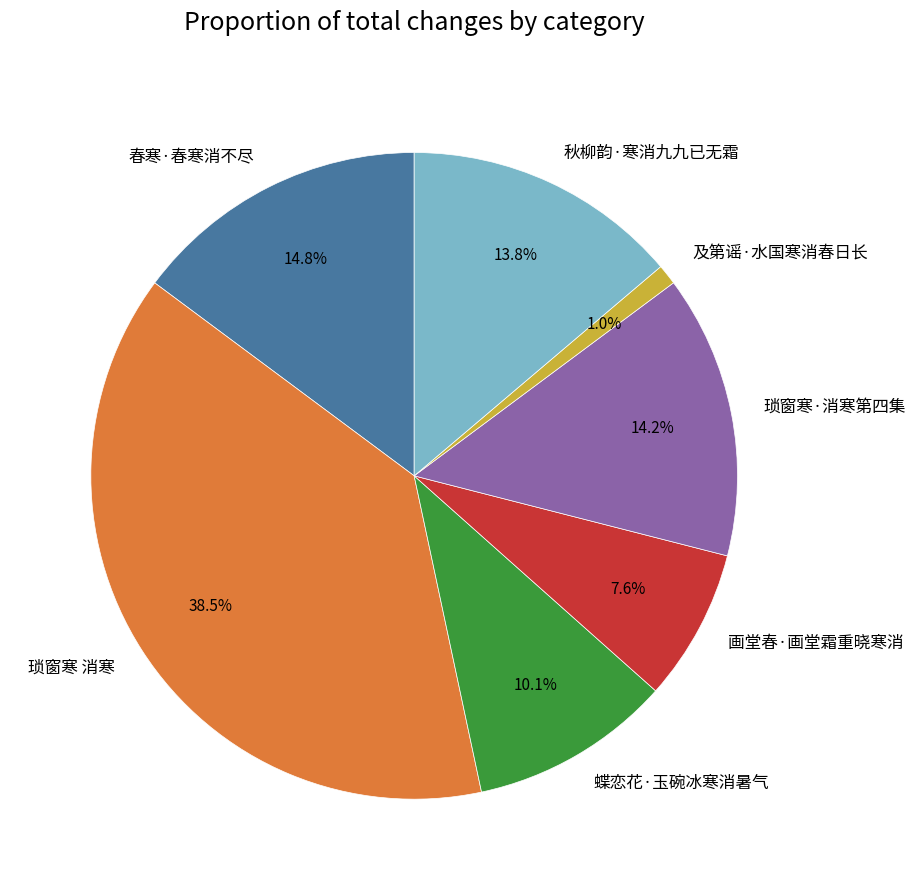

What percentage is NOT represented by 春寒·春寒消不尽?

85.2%